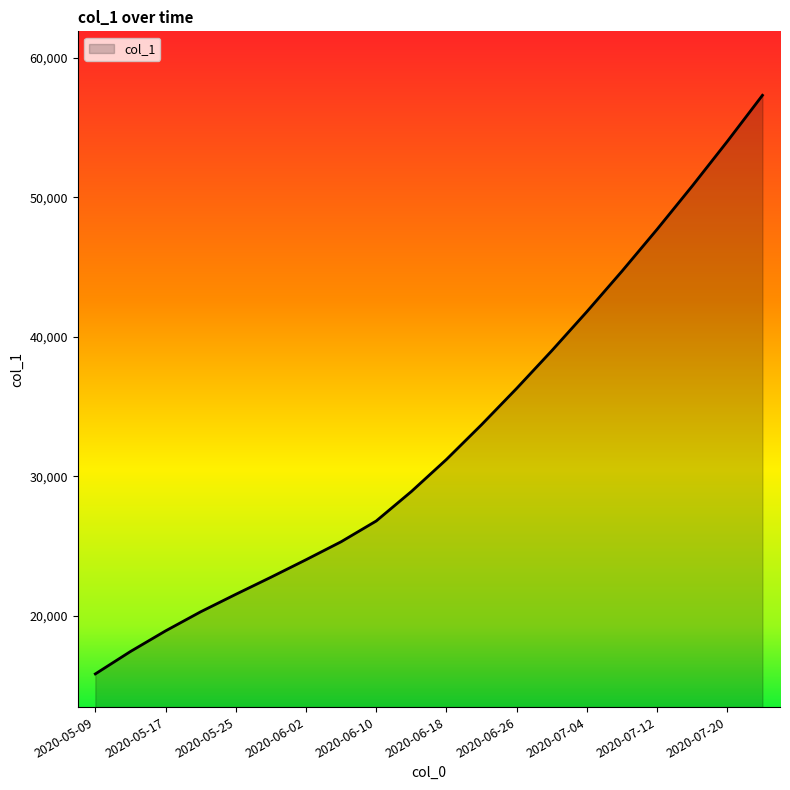

How many lines are shown in the chart?

1